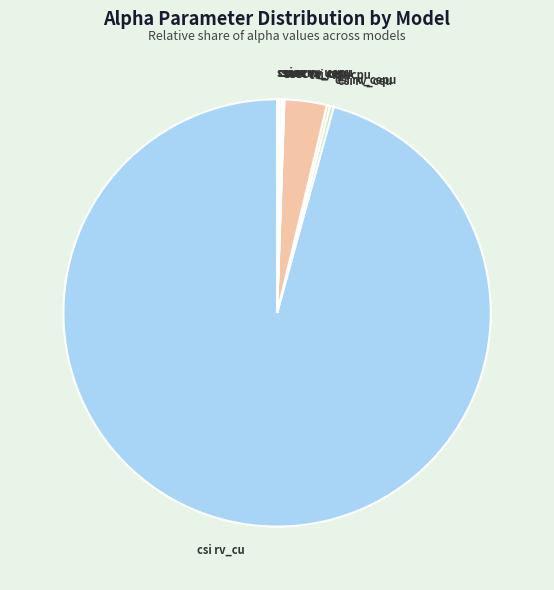

Which category has the smallest portion of the pie?

model_ssec_rv